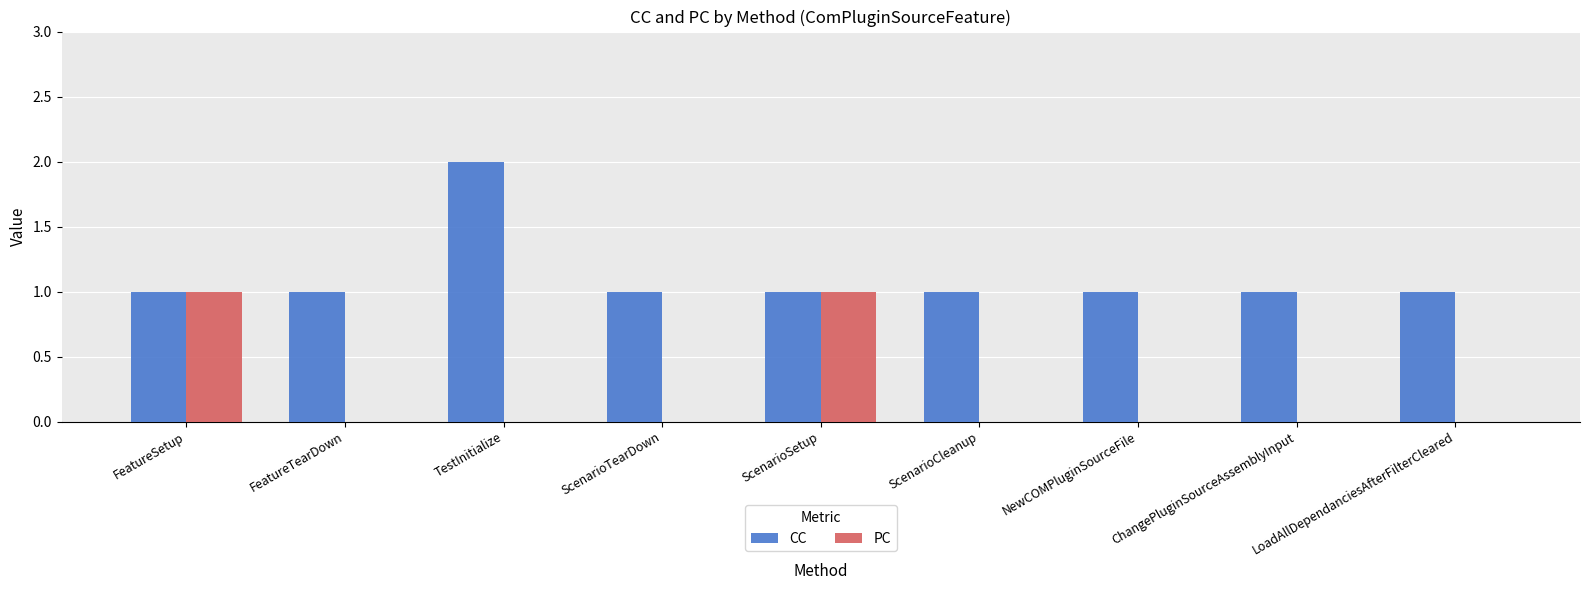

The CC series shows 1 at ScenarioSetup. True or false?

True